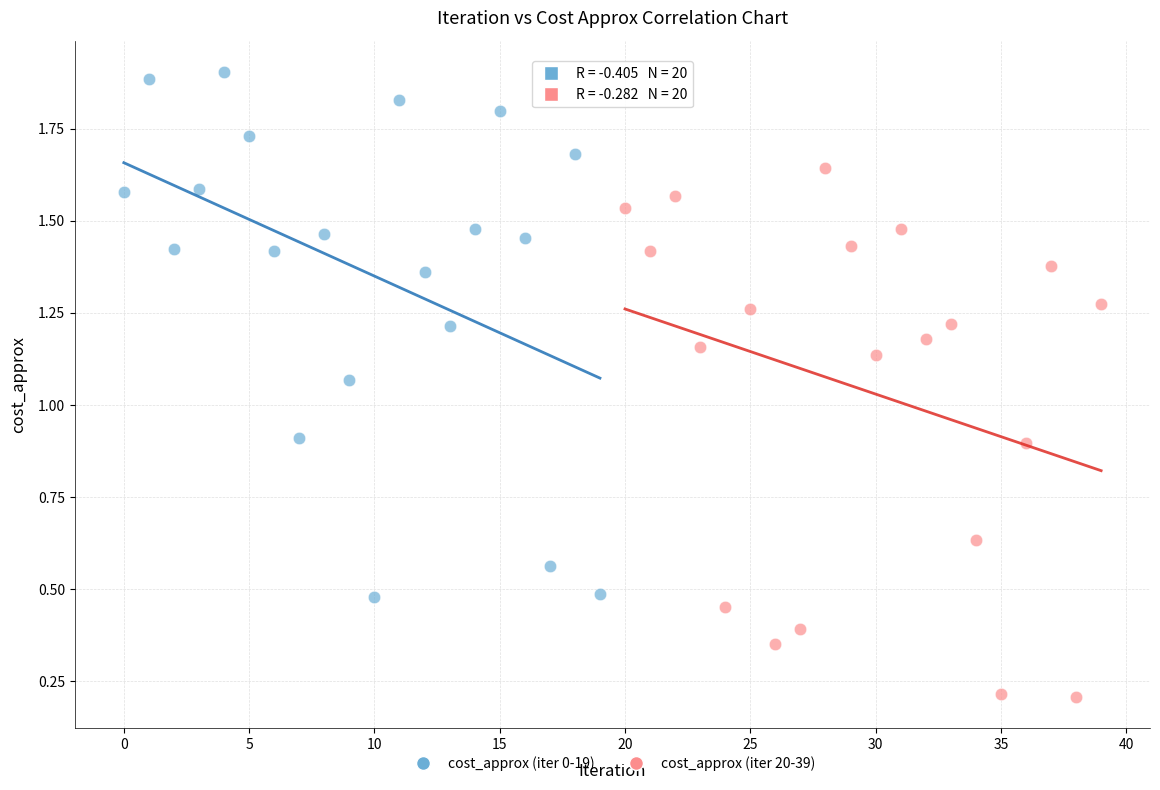

Which series contains the highest Y value?

cost_approx (iter 0-19)